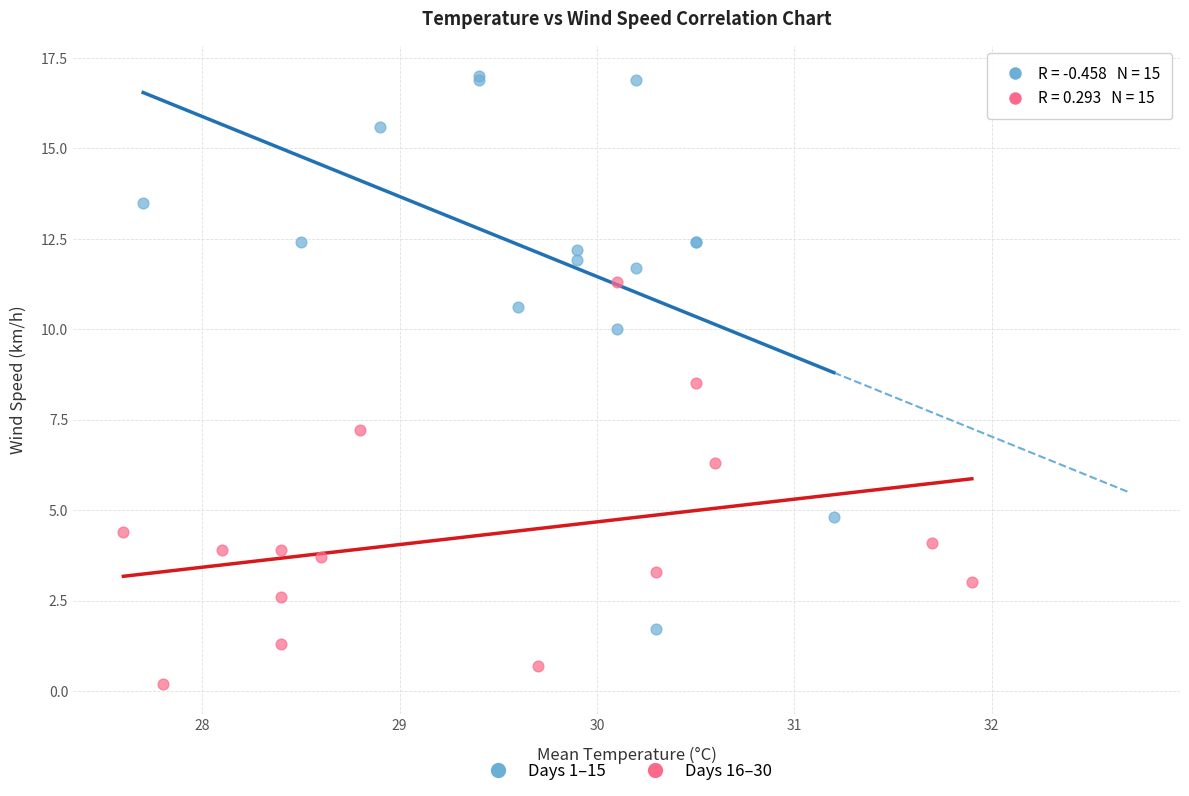

Which series contains the highest Y value?

Days 1–15